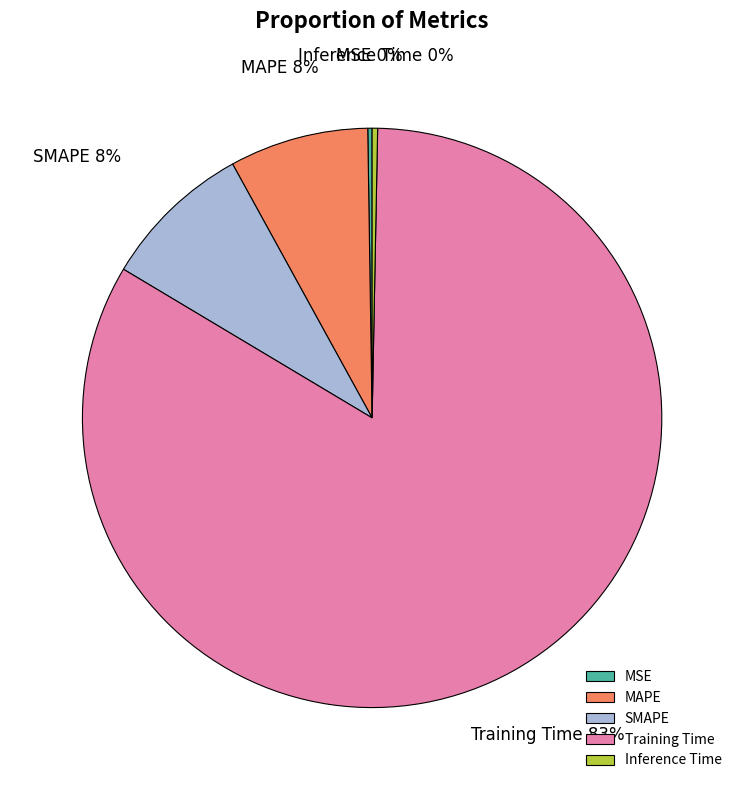

Which category has the biggest portion of the pie?

Training Time